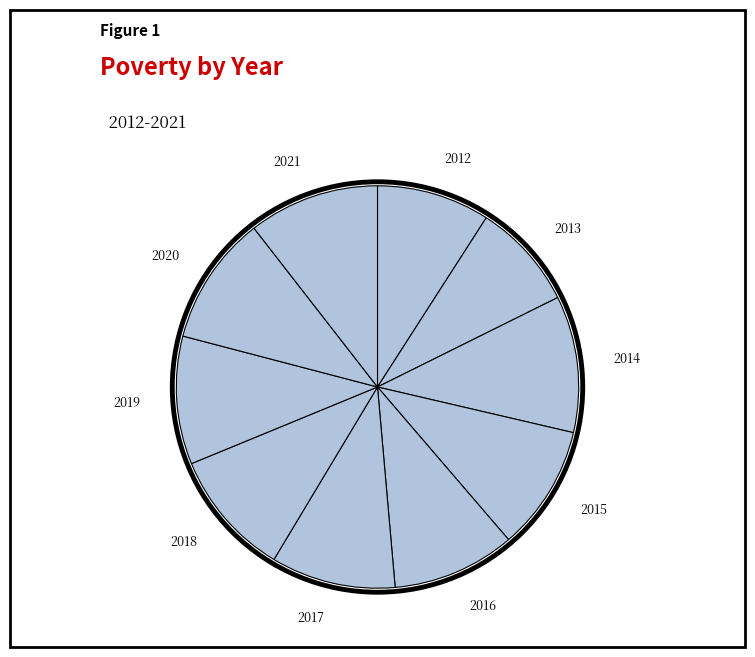

Does 2018 represent more than half of the total?

No